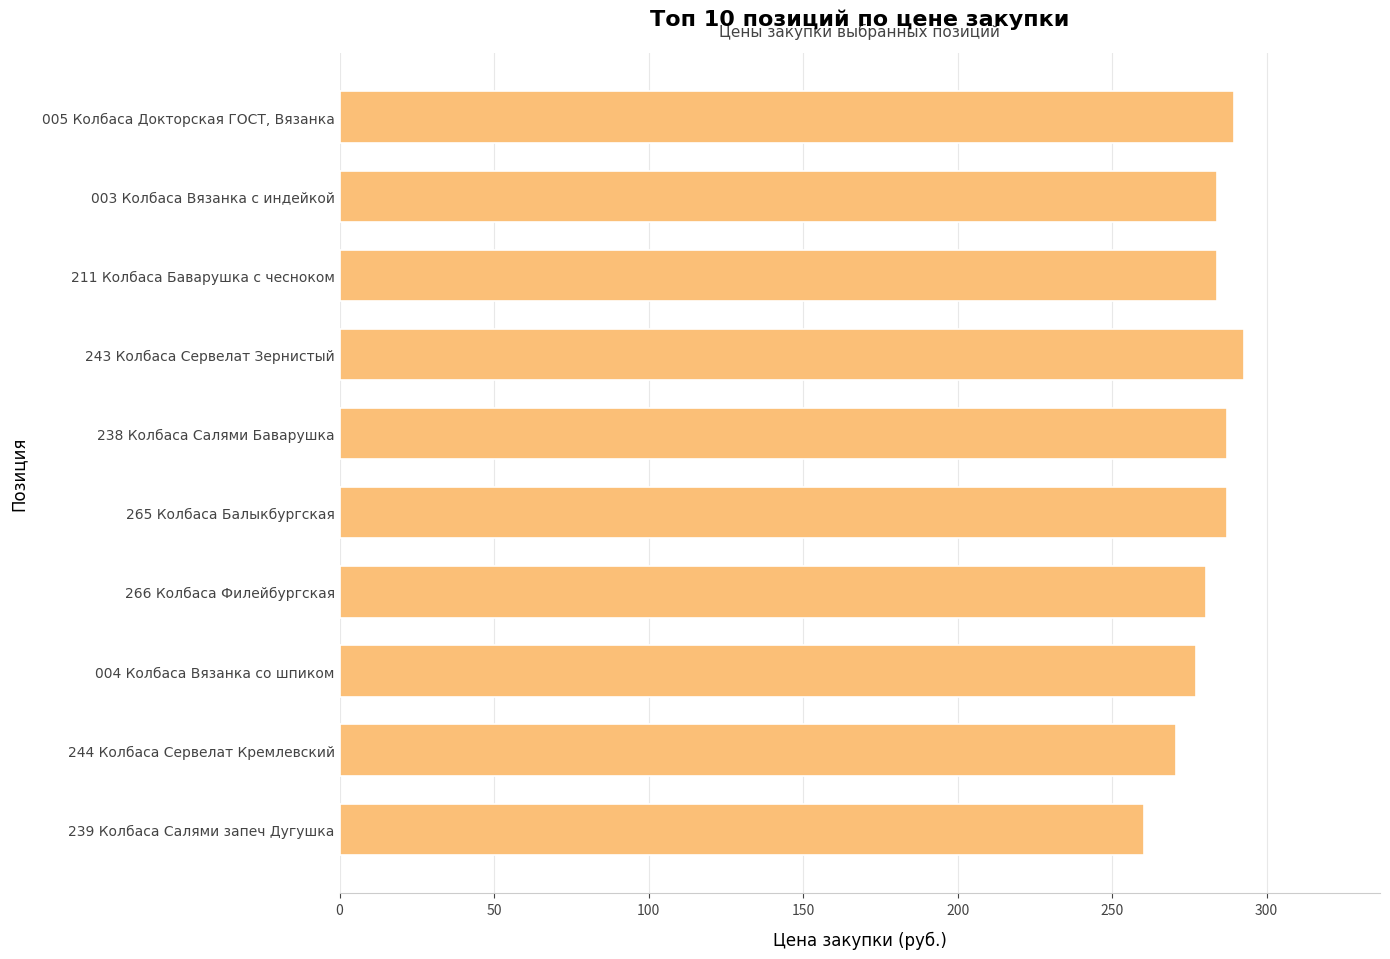

The value at 211 Колбаса Баварушка с чесноком is 283.9. True or false?

True